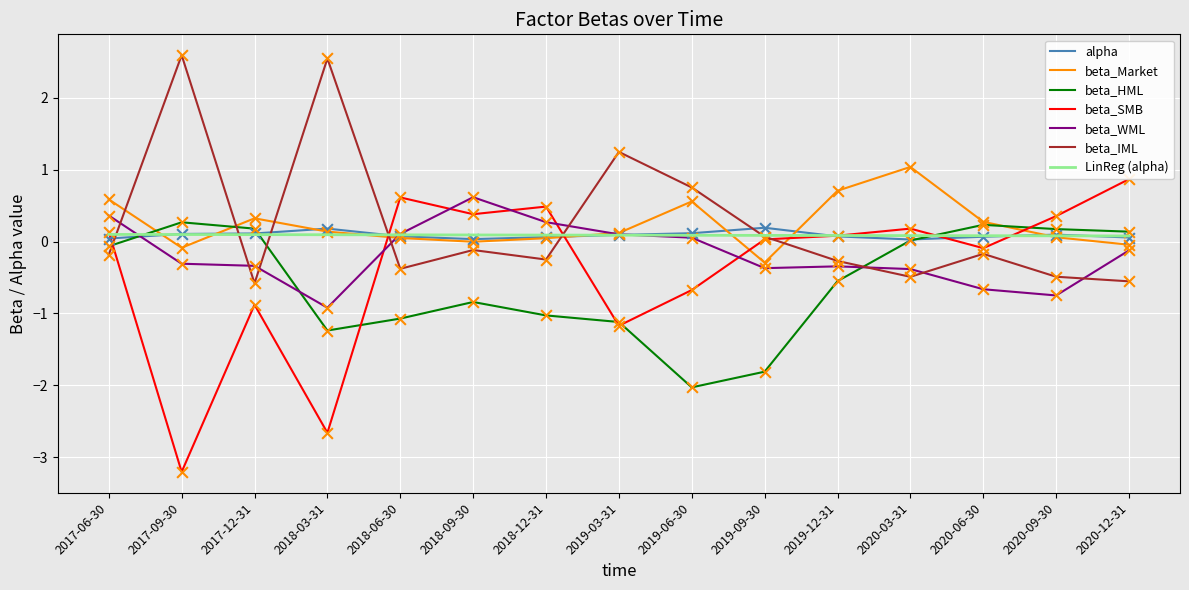

What is the total value across all series at 2020-09-30?

-0.6